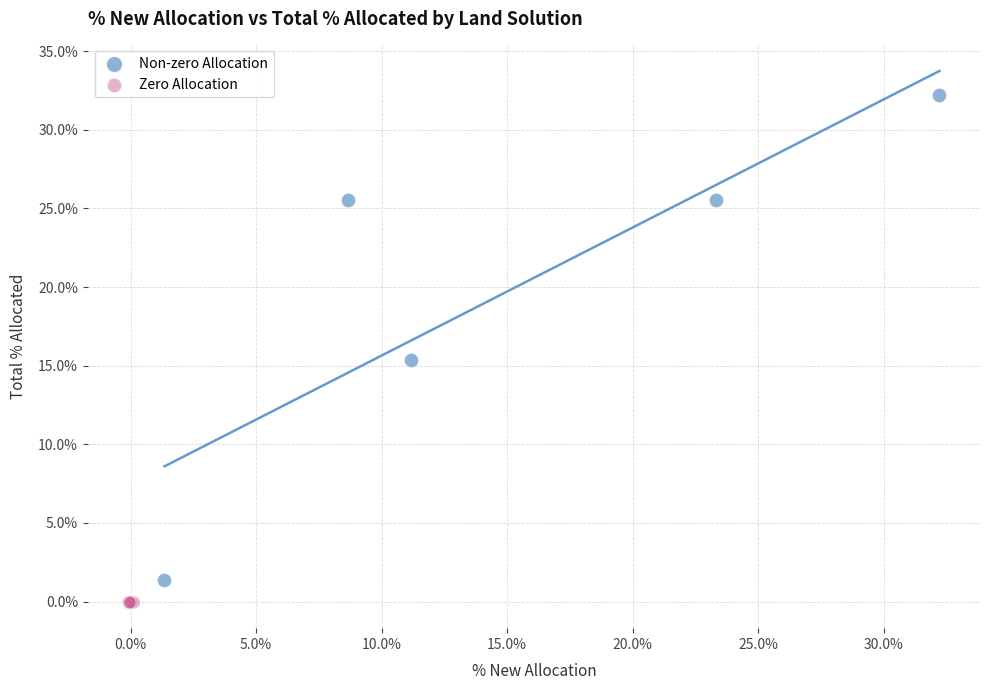

What are all the series names shown in the legend?

Non-zero Allocation, Zero Allocation